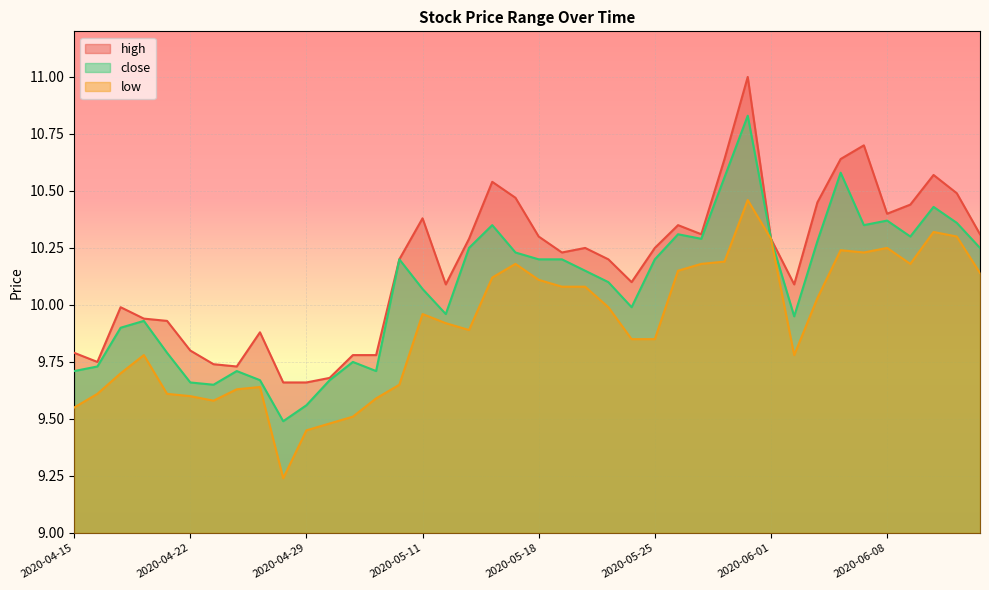

The close series shows 17.3 at 2020-05-21. True or false?

False